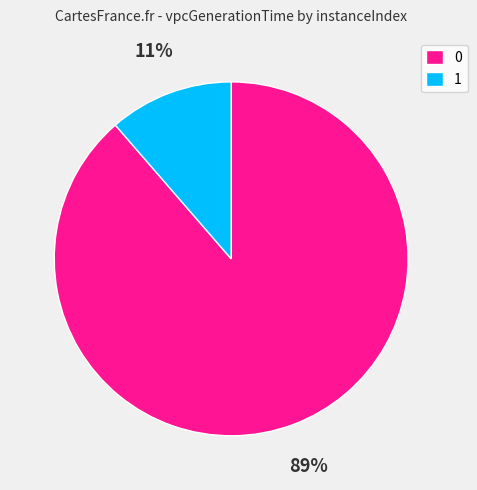

True or false: 0 accounts for 80% of the total.

False